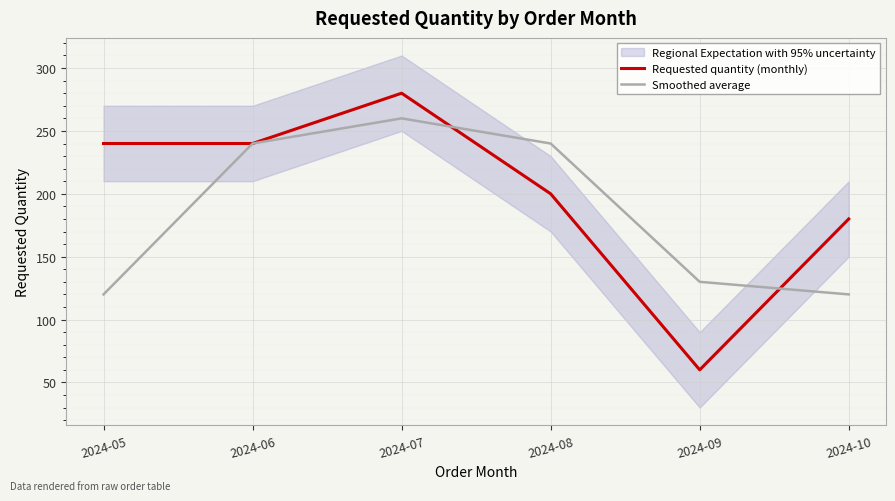

Reading right to left, what are all the values shown in this chart?

Requested quantity (monthly): 2024-10=180	2024-09=60	2024-08=200	2024-07=280	2024-06=240	2024-05=240
Smoothed average: 2024-10=120	2024-09=130	2024-08=240	2024-07=260	2024-06=240	2024-05=120